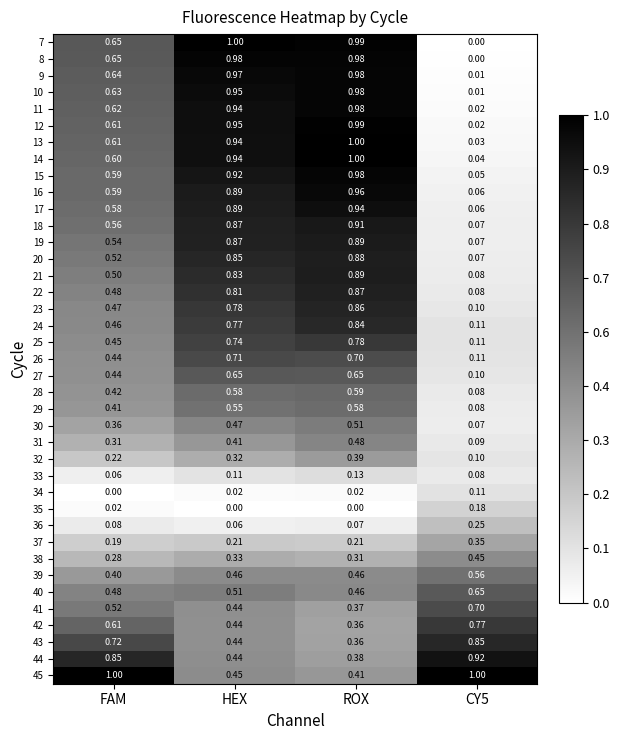

At how many categories does at least one series exceed 0?

4